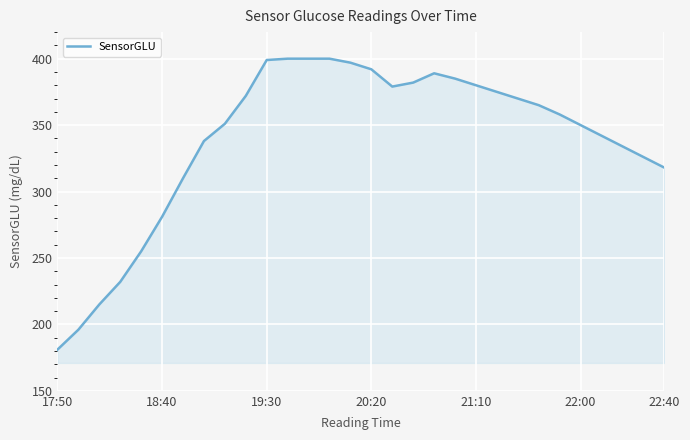

What is the smallest value displayed?

181